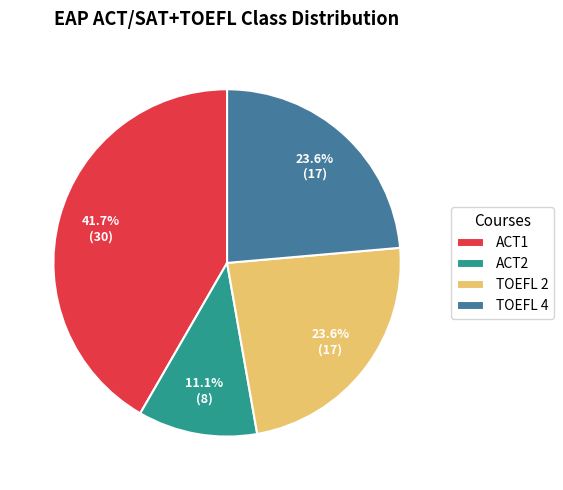

How many segments does this pie chart have?

4